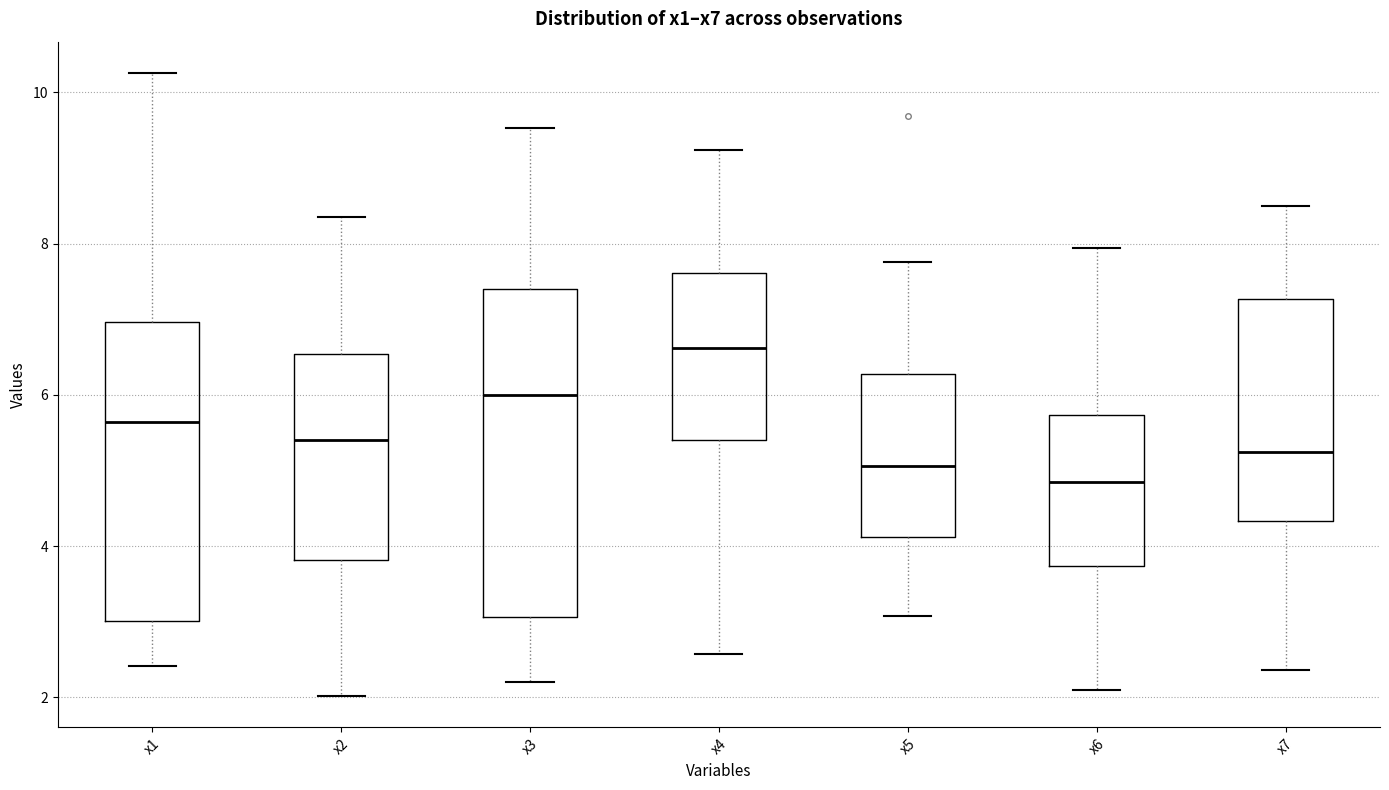

Which box is the tallest, from its lower edge to its upper edge?

x3